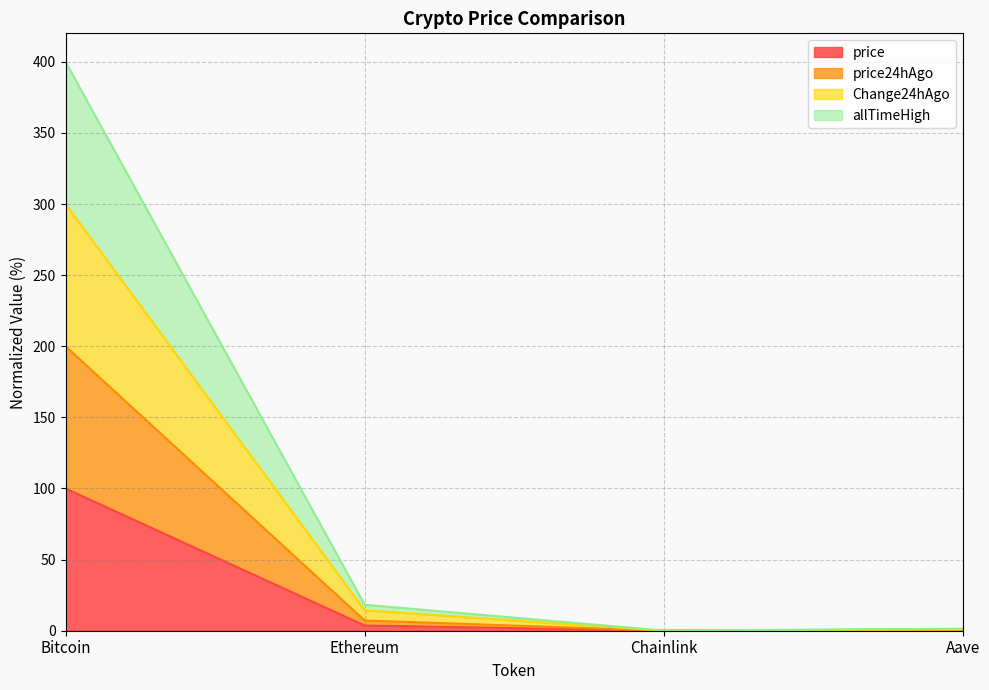

Count the number of categories in the chart.

4